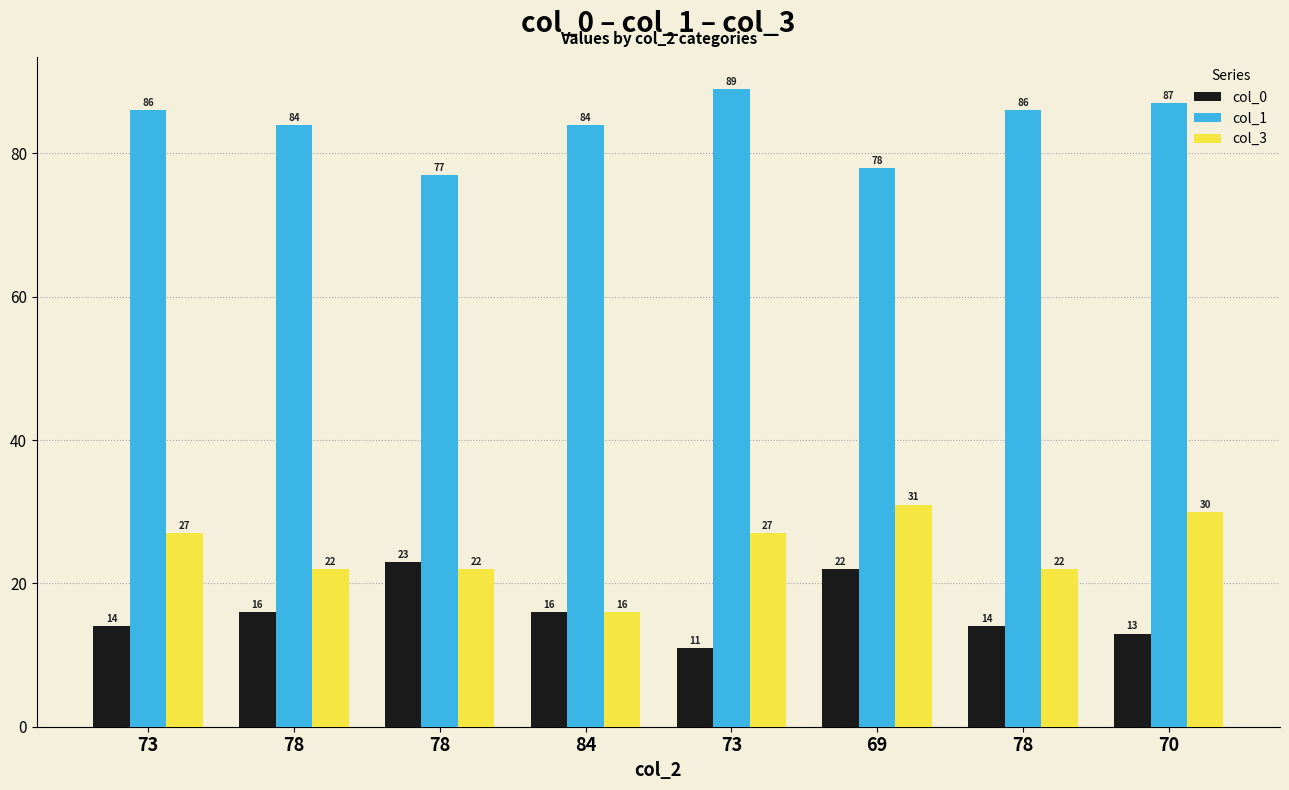

What are all the series names shown in the legend?

col_0, col_1, col_3